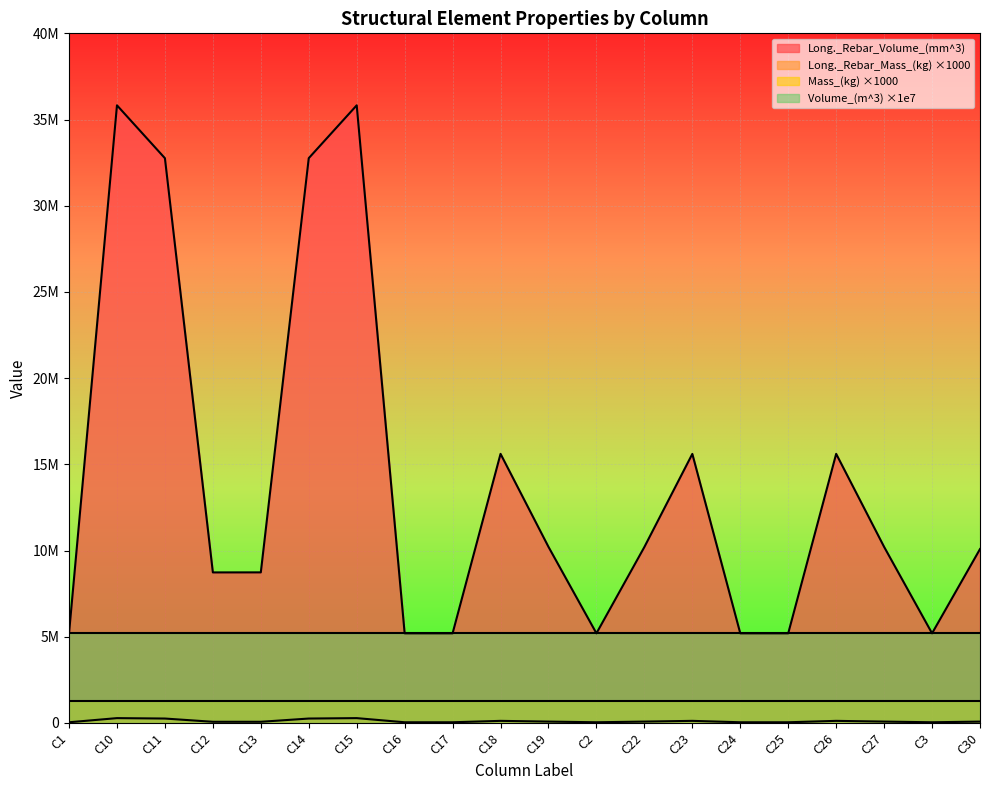

What is the difference between the second highest and second lowest values in the Long._Rebar_Volume_(mm^3) series?

30624750.0